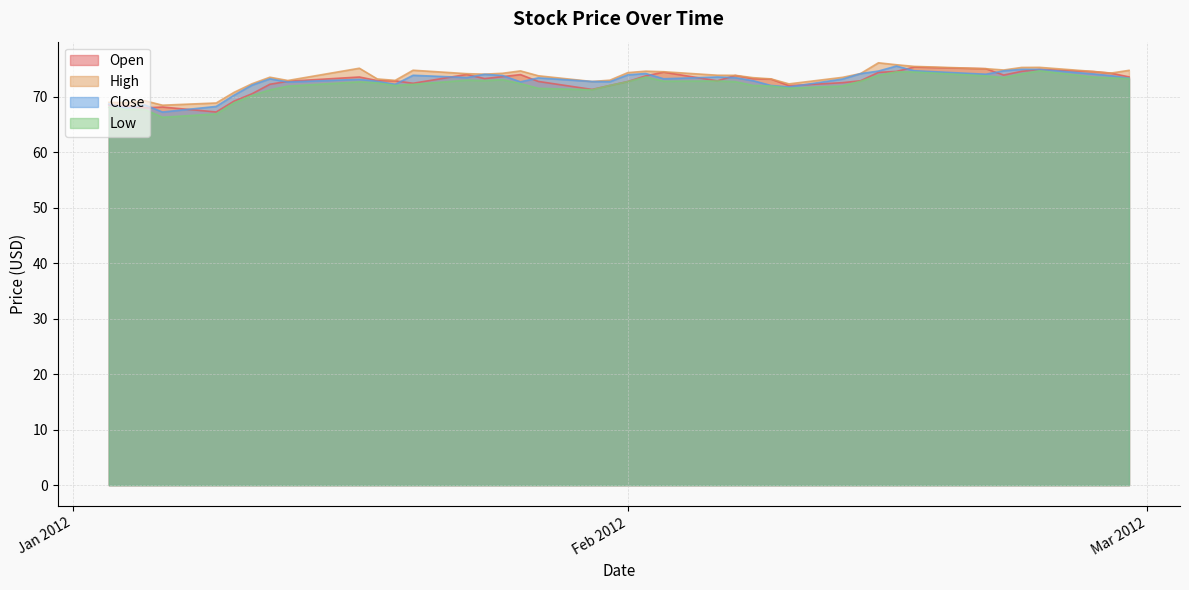

How many lines are shown in the chart?

4